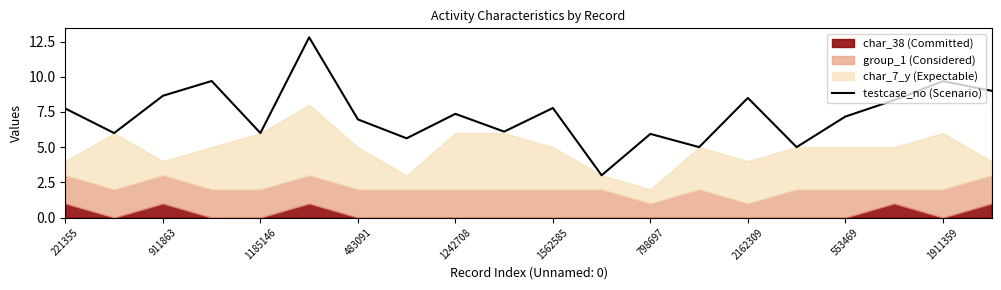

Is it true that testcase_no (Scenario) equals 7.4 at 1242708?

True